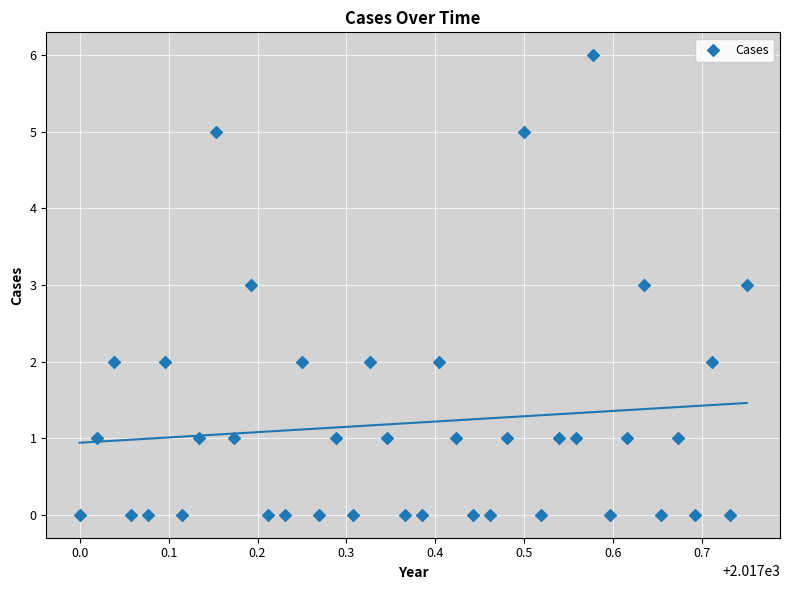

What is the range of Y values (max minus min)?

6